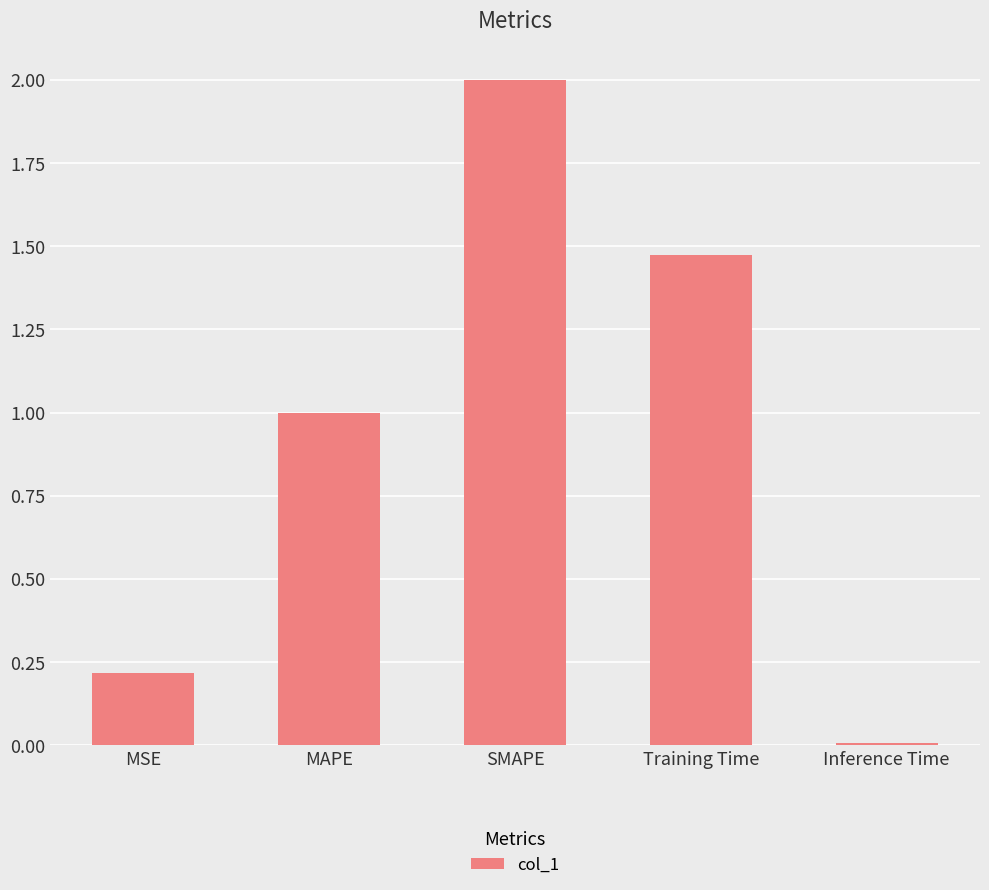

Where is the data nearest to the value 1?

MAPE